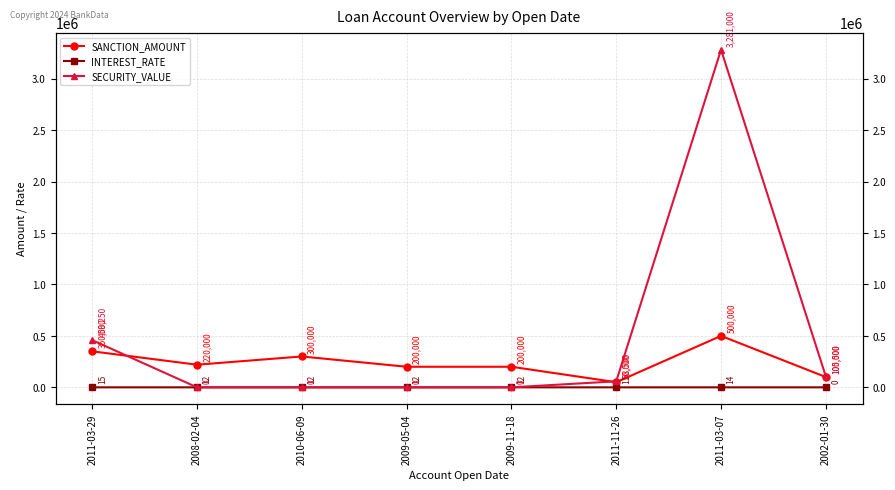

Read the INTEREST_RATE value at 2011-03-07, to the nearest 10.

10